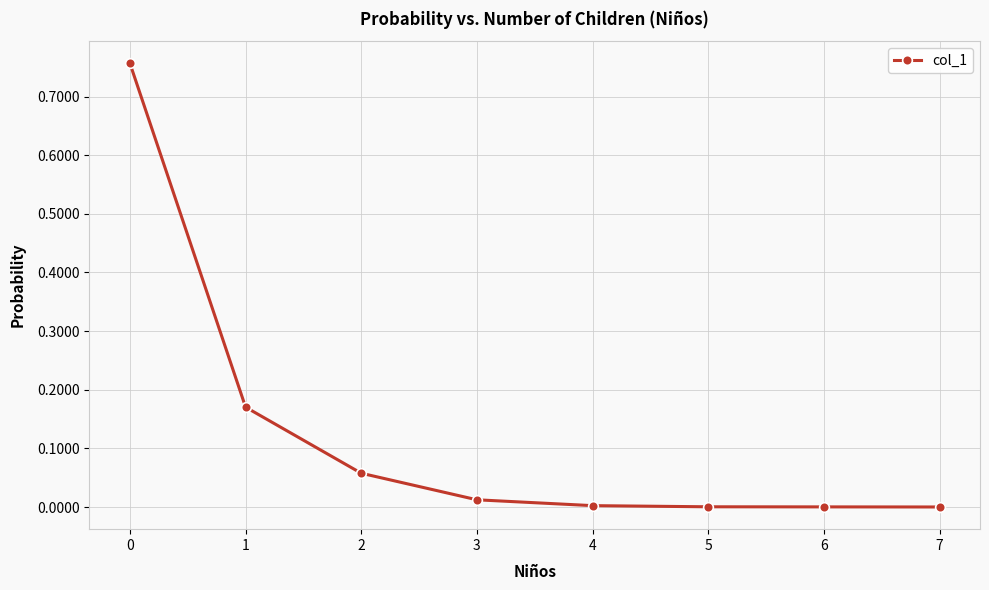

True or false: the data shows 0.0 at 2.

False